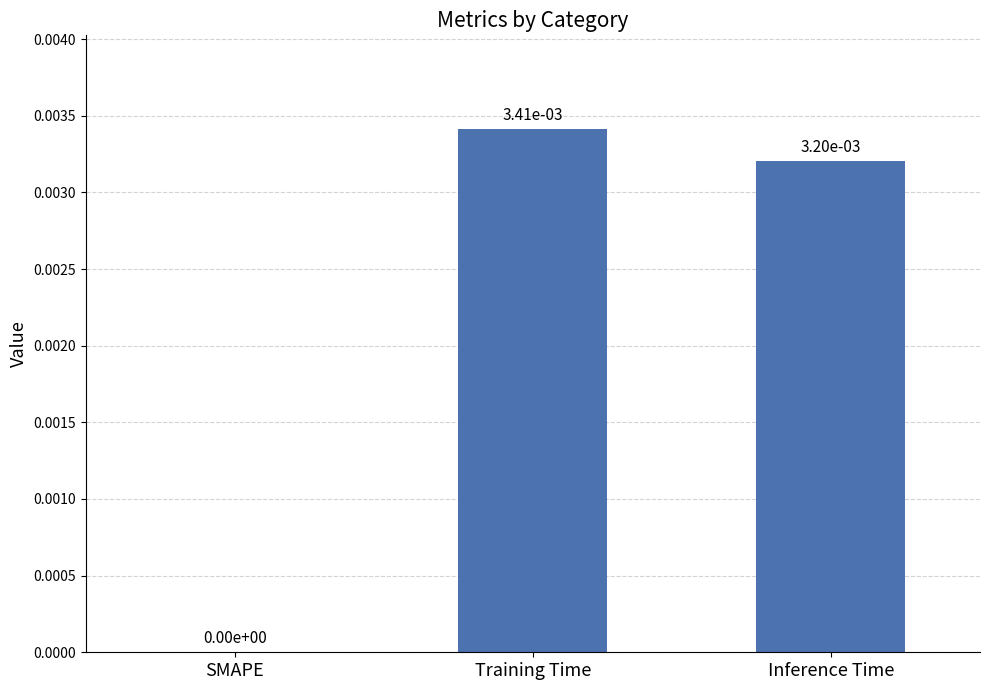

How many values are between 0 and 1?

3